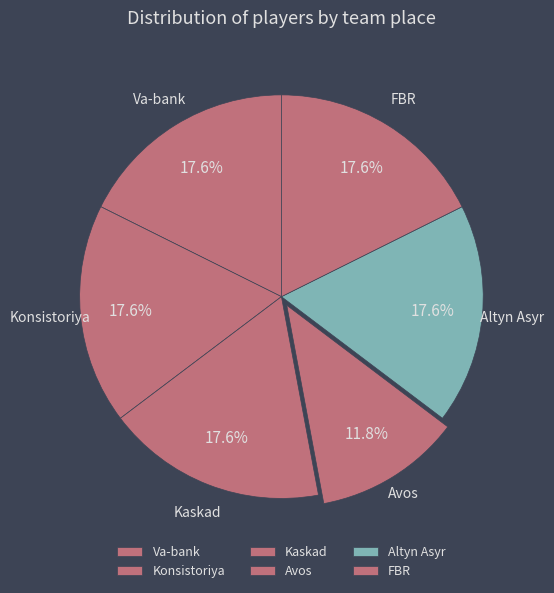

Does any single category account for the majority?

No